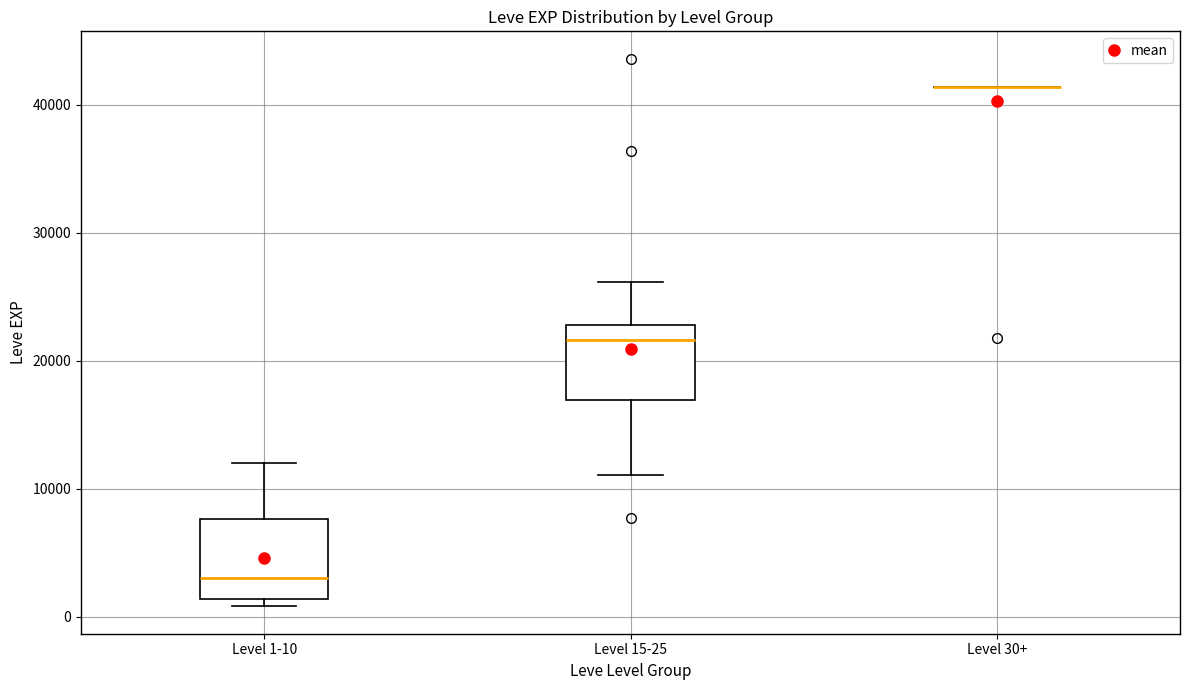

Reading left to right, read every box against the y-axis: the position of its median line, the range the box covers, and the ends of its whiskers. The values are not printed on the chart, so give them approximately, as read against the axis.

Level 1-10: median 3000, box 1000 to 8000, whiskers 1000 (just below the box's lower edge) to 12000
Level 15-25: median 22000, box 17000 to 23000, whiskers 11000 to 26000
Level 30+: box collapsed to a line at 41000, whiskers 41000 to 41000